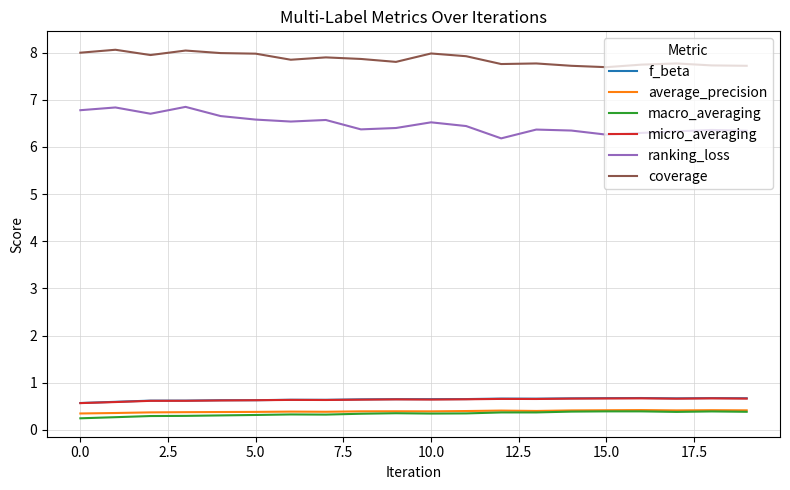

True or false: average_precision and coverage cross at least once.

False